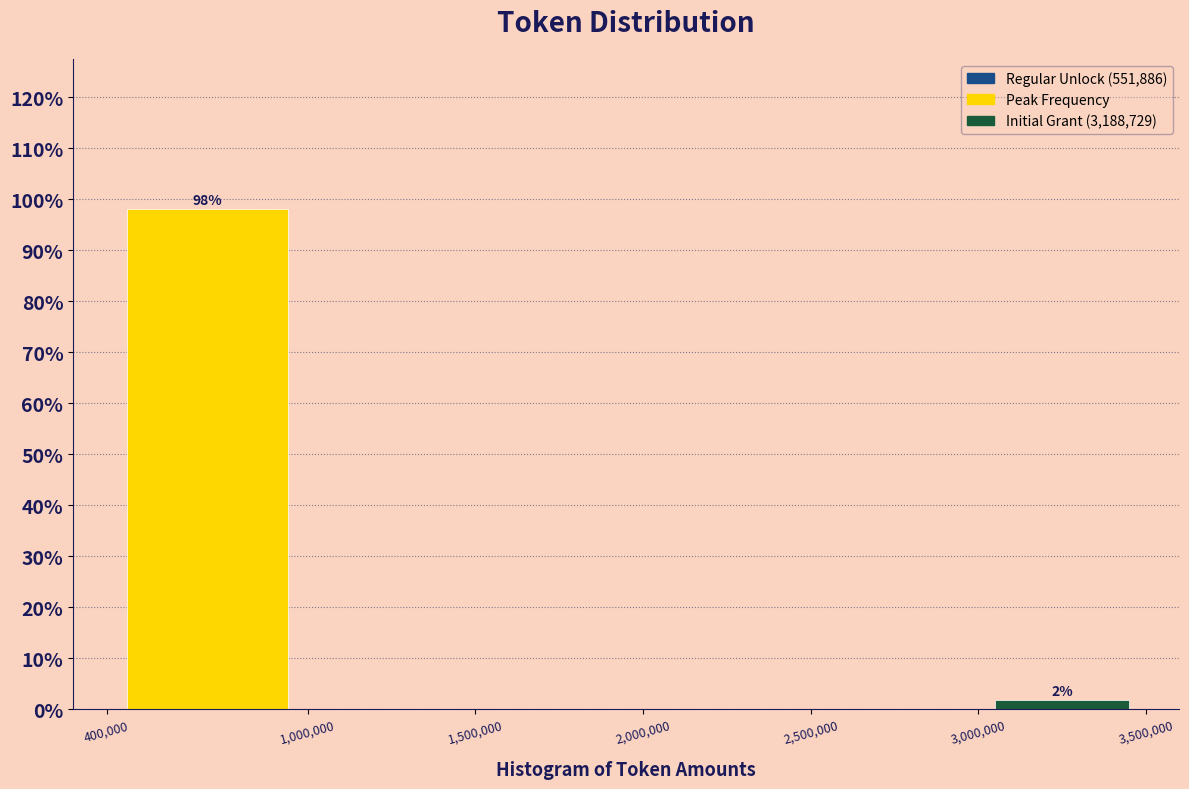

Over which range of the x-axis is the bar tallest?

400,000 to 1,000,000